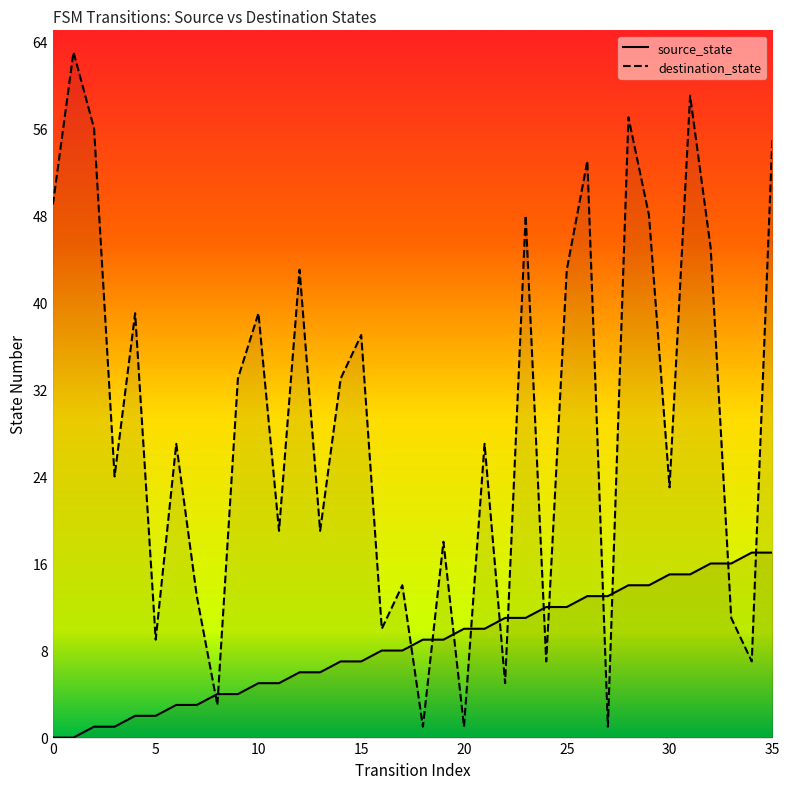

Which series contains the highest Y value?

destination_state